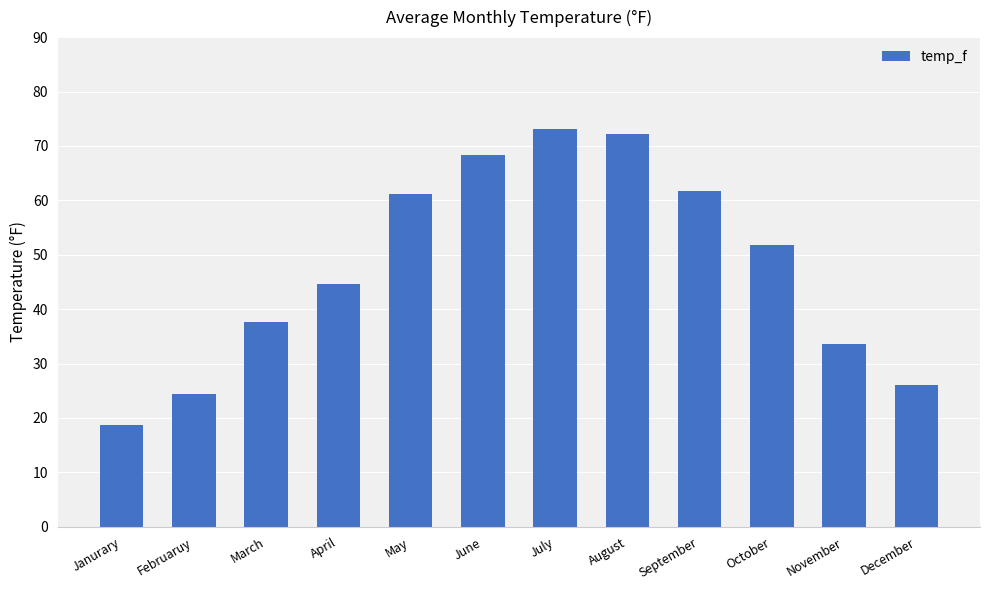

True or false: the data shows 26.0 at December.

True